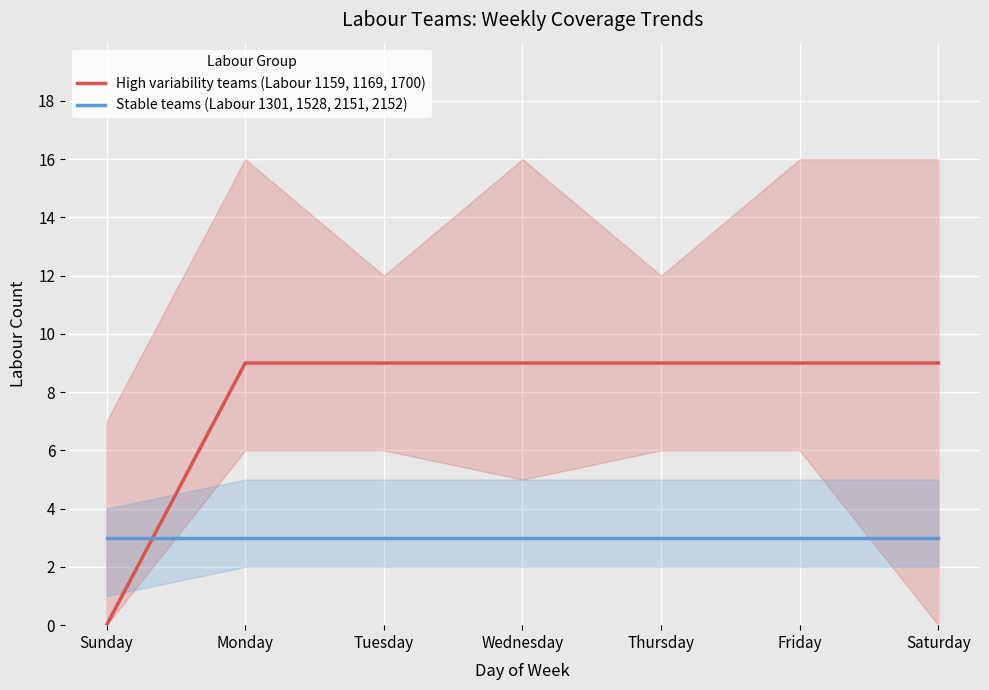

At which category does the chart reach its peak across all series?

Monday